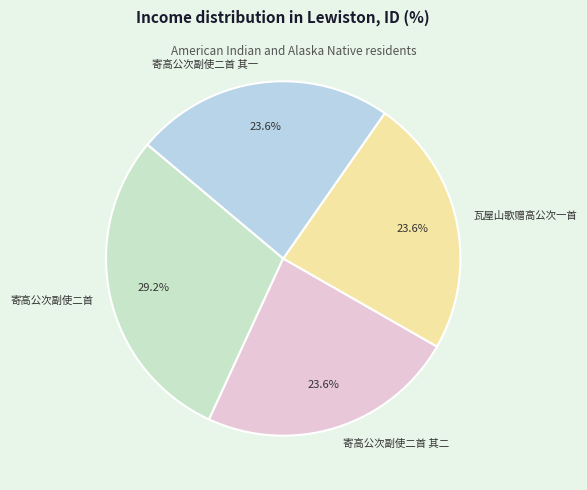

To the nearest percent, what is the average slice percentage?

25%